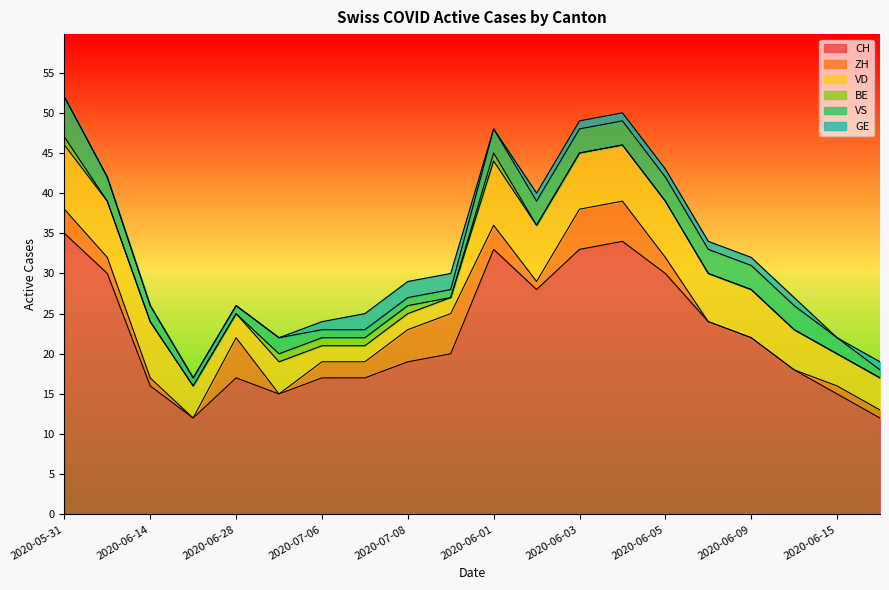

What is the value of the VS point at the 12th from the left?

3